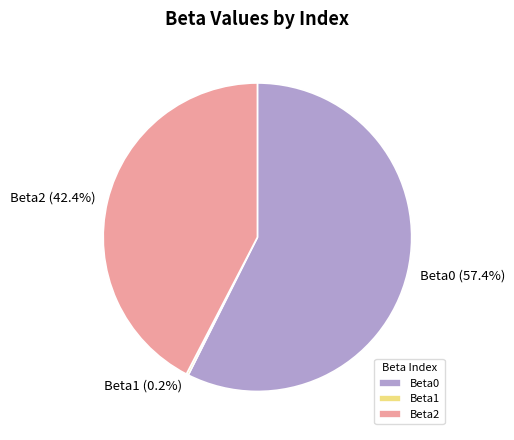

Does Beta0 account for over 50% of the chart?

Yes